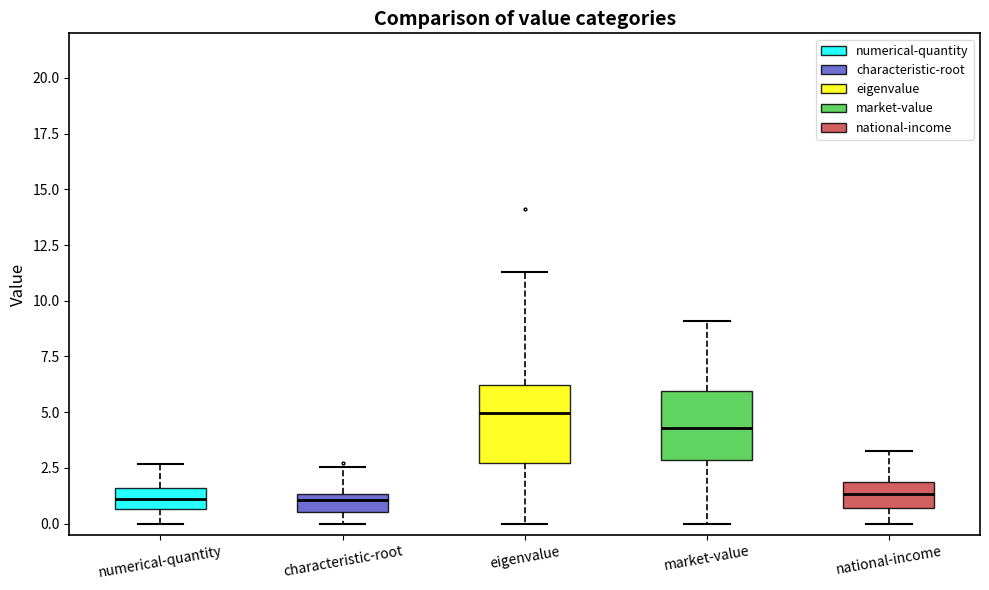

Reading left to right, read every box against the y-axis: the position of its median line, the range the box covers, and the ends of its whiskers. The values are not printed on the chart, so give them approximately, as read against the axis.

numerical-quantity: median 1.0, box 0.5 to 1.5, whiskers 0.0 to 2.5
characteristic-root: median 1.0, box 0.5 to 1.5, whiskers 0.0 to 2.5
eigenvalue: median 5.0, box 2.5 to 6.0, whiskers 0.0 to 11.5
market-value: median 4.5, box 3.0 to 6.0, whiskers 0.0 to 9.0
national-income: median 1.5, box 0.5 to 2.0, whiskers 0.0 to 3.5